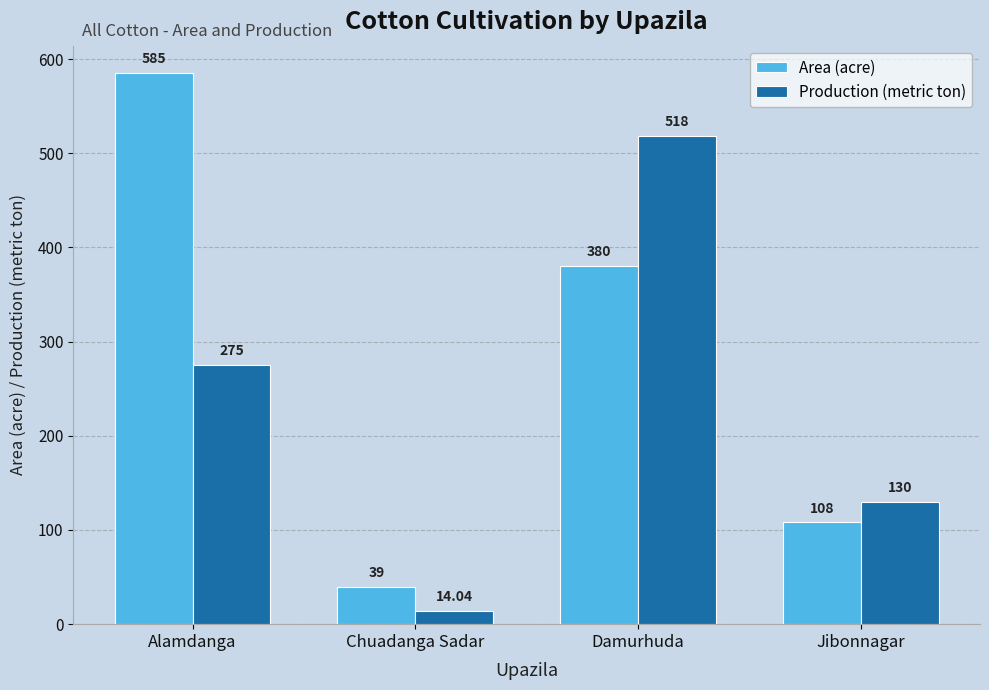

At which category is the sum across all series the highest?

Damurhuda